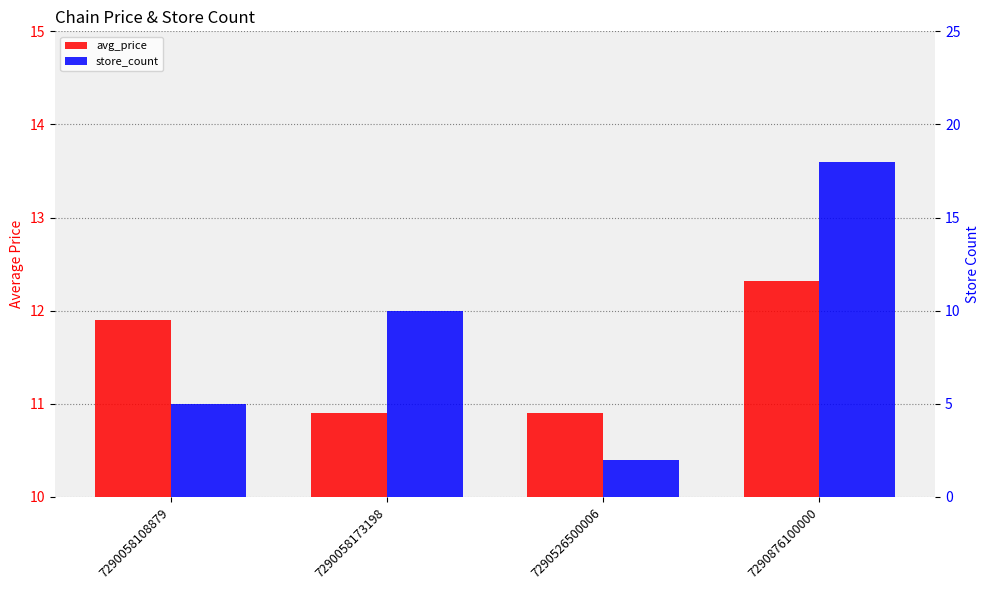

What is the difference between the avg_price values at 7290058108879 and 7290058173198?

1.0